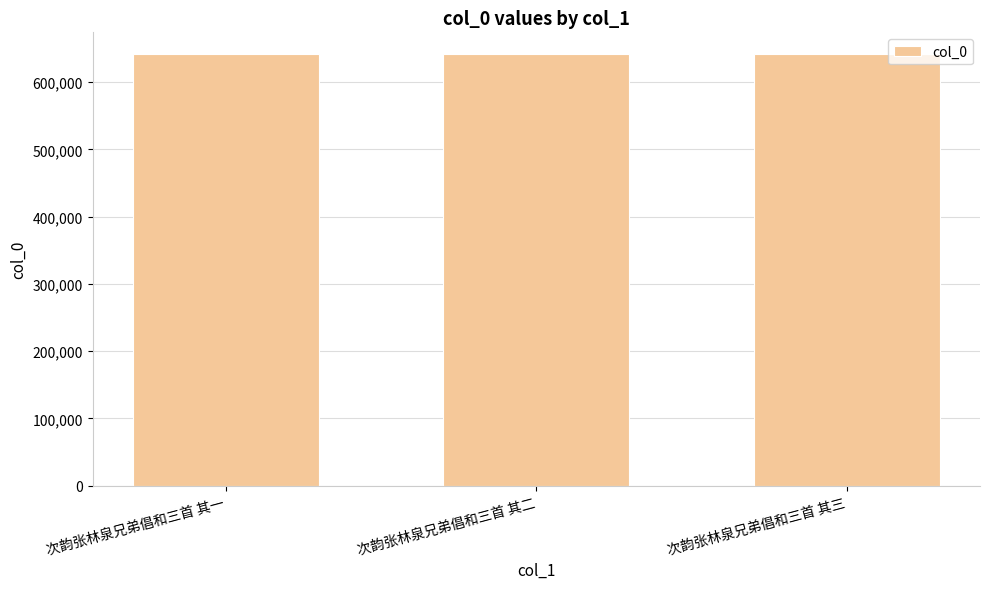

The chart shows a value of 933215 at 次韵张林泉兄弟倡和三首 其二. True or false?

False